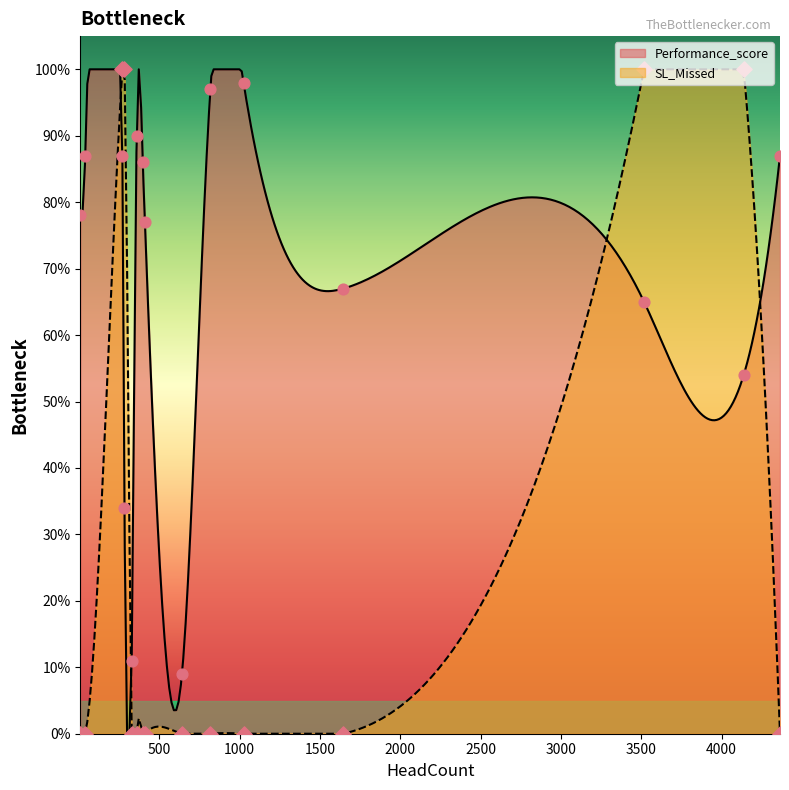

Which series contains the lowest Y value?

SL_Missed